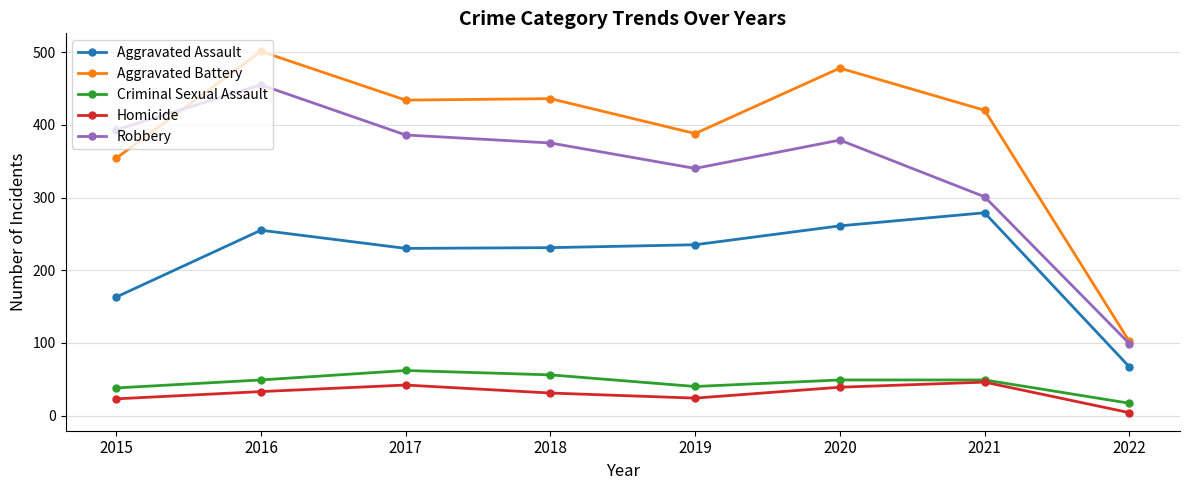

What is the minimum value for Criminal Sexual Assault?

17